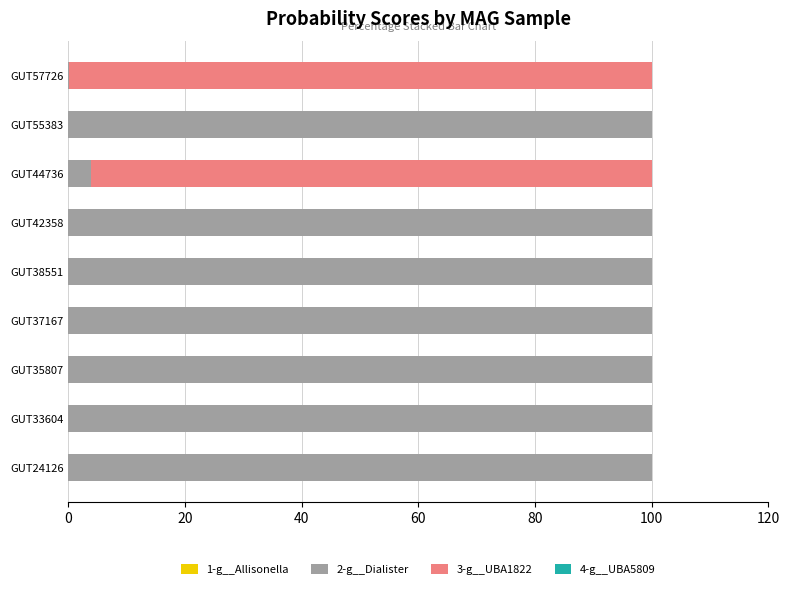

How many distinct data groups are displayed?

4